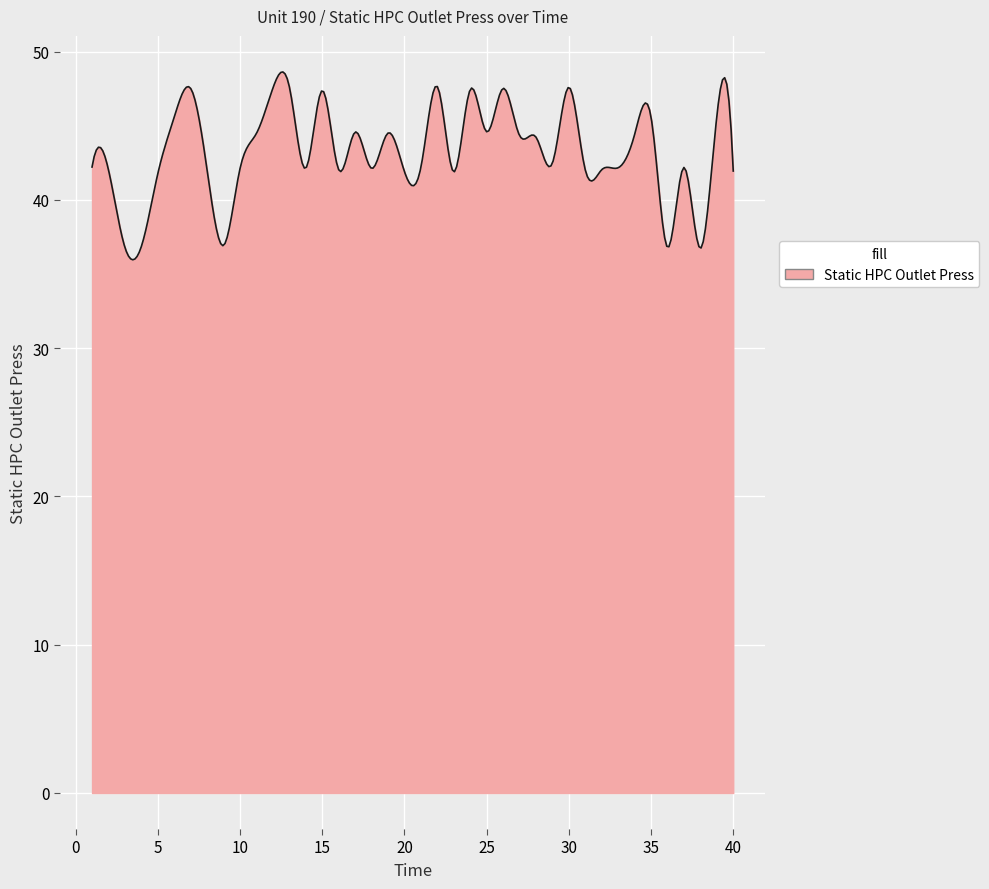

What is the minimum value shown in the chart?

36.0